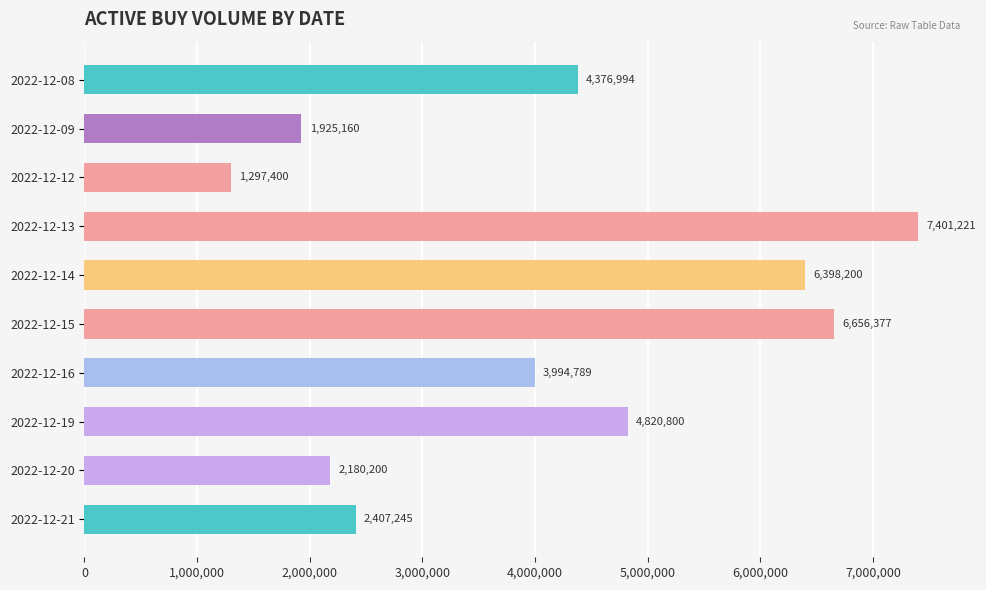

What is the smallest value displayed?

1297400